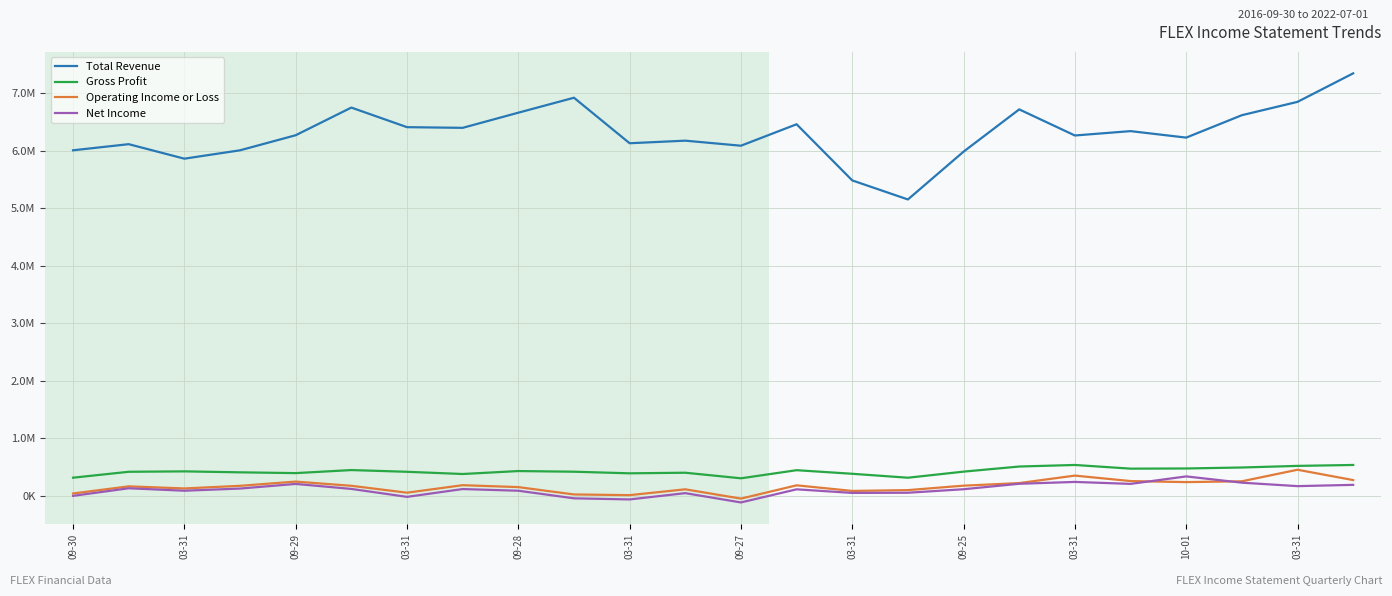

Is this an area chart (filled region under the line)?

No